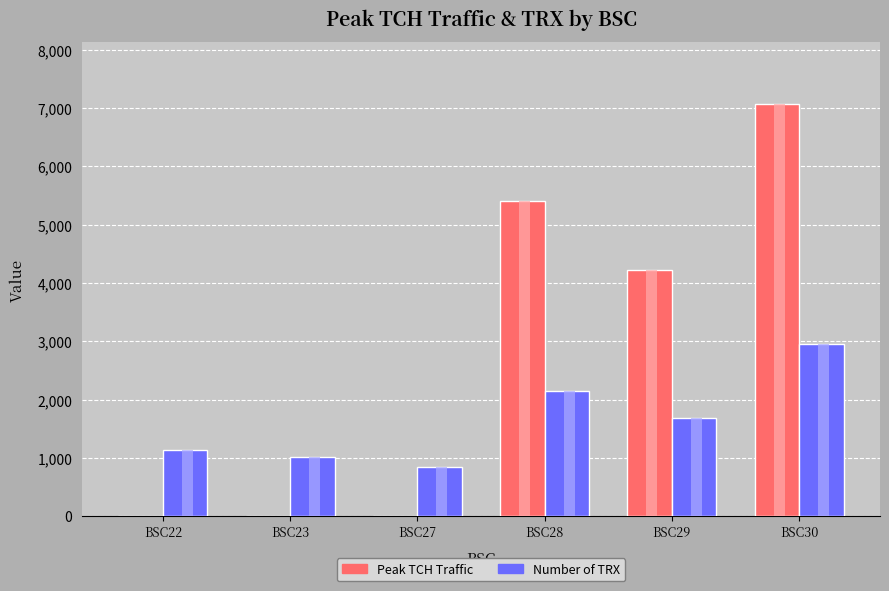

How many bars are there in each group?

2